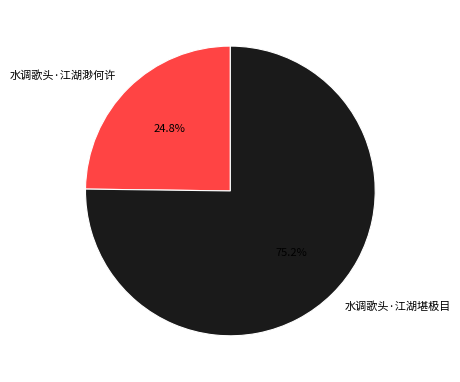

Which category accounts for the majority?

水调歌头·江湖堪极目